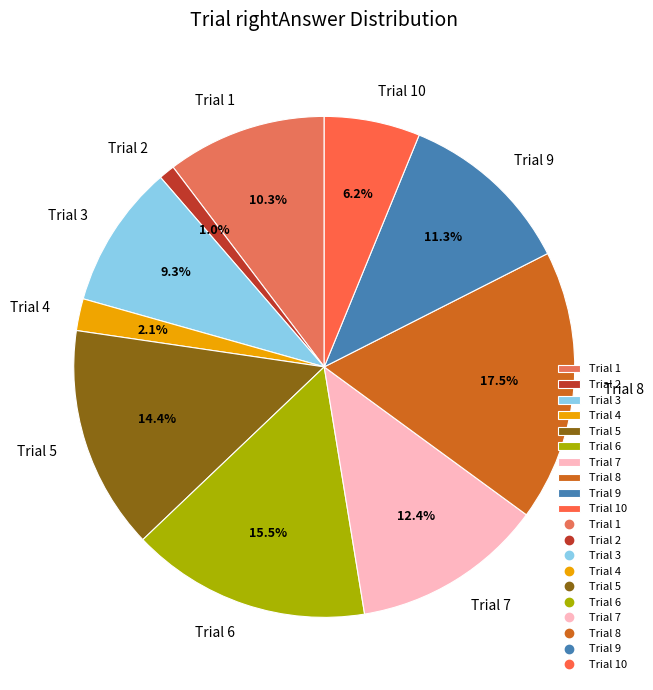

Rank the categories by value from lowest to highest.

Trial 2, Trial 4, Trial 10, Trial 3, Trial 1, Trial 9, Trial 7, Trial 5, Trial 6, Trial 8